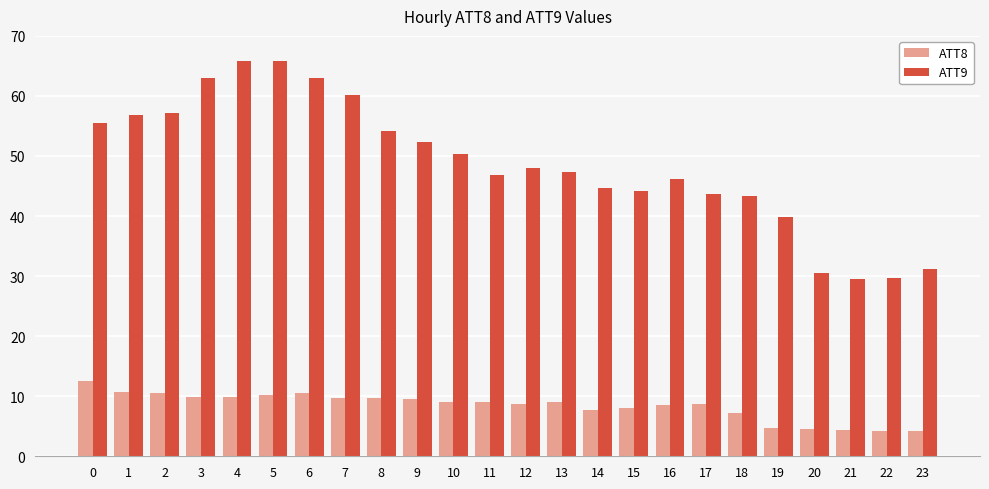

The ATT8 series shows 14.5 at 2. True or false?

False